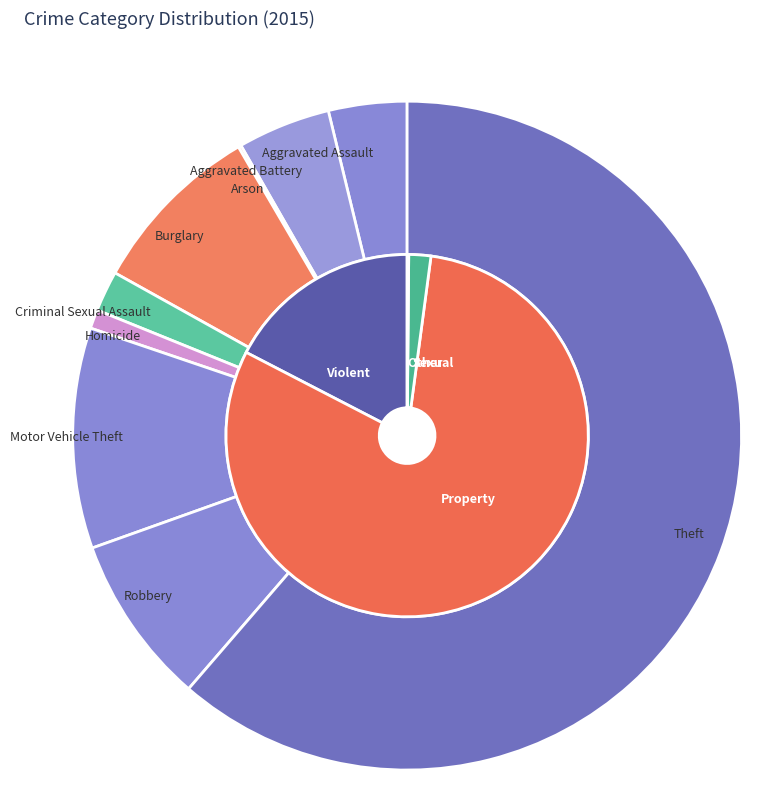

How many slices are in this pie chart?

9